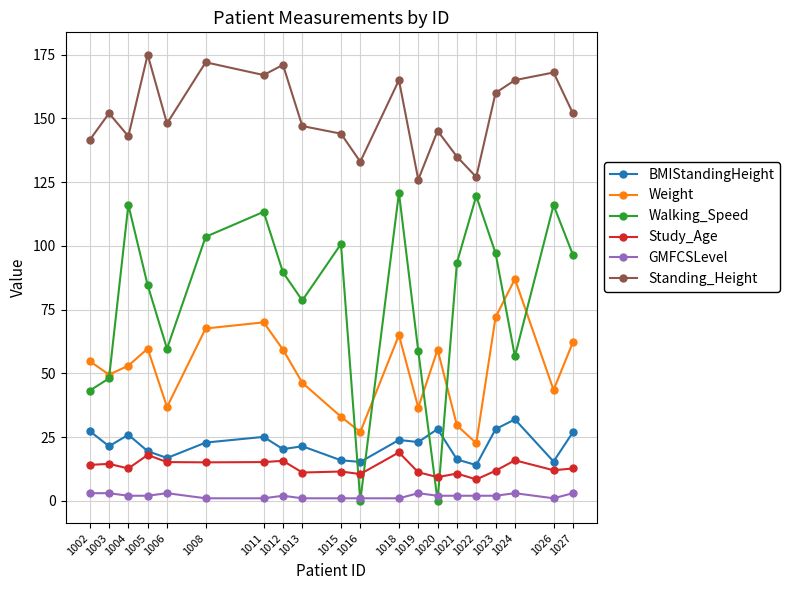

Does the chart display data point markers on the line(s)?

Yes